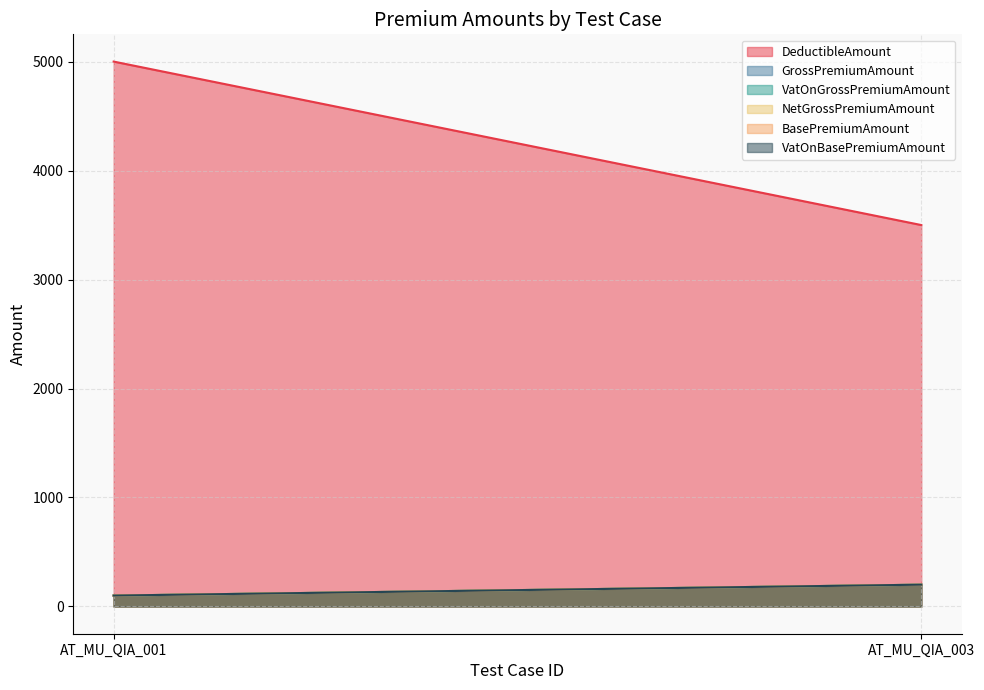

What is the average value of the DeductibleAmount series?

4250